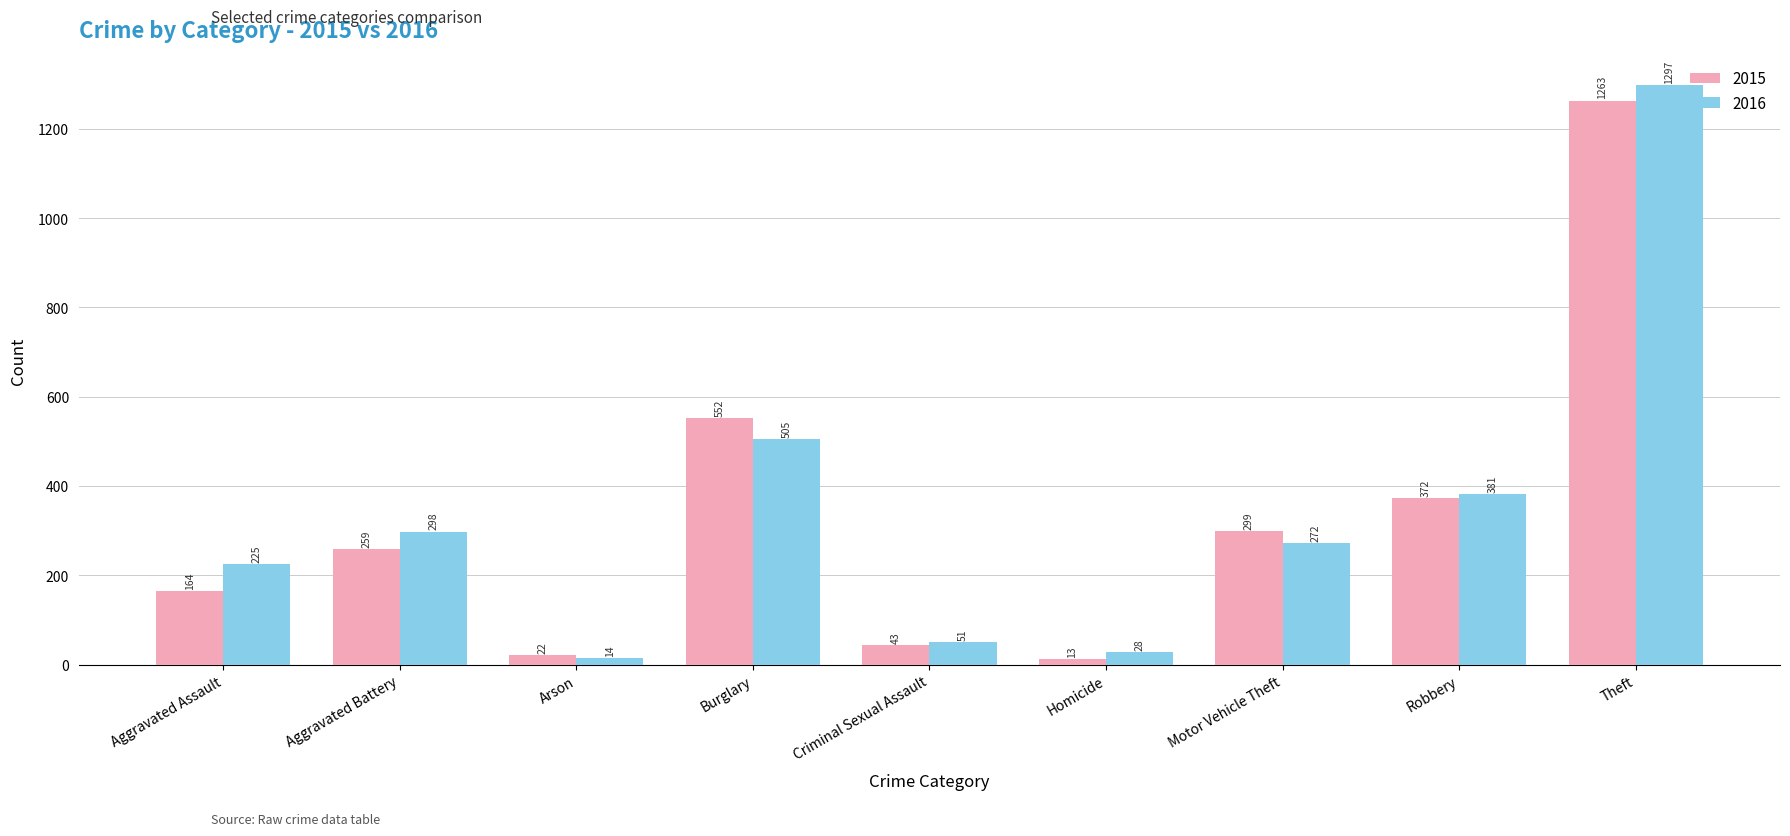

List the series in order of their overall mean, lowest first.

2015, 2016